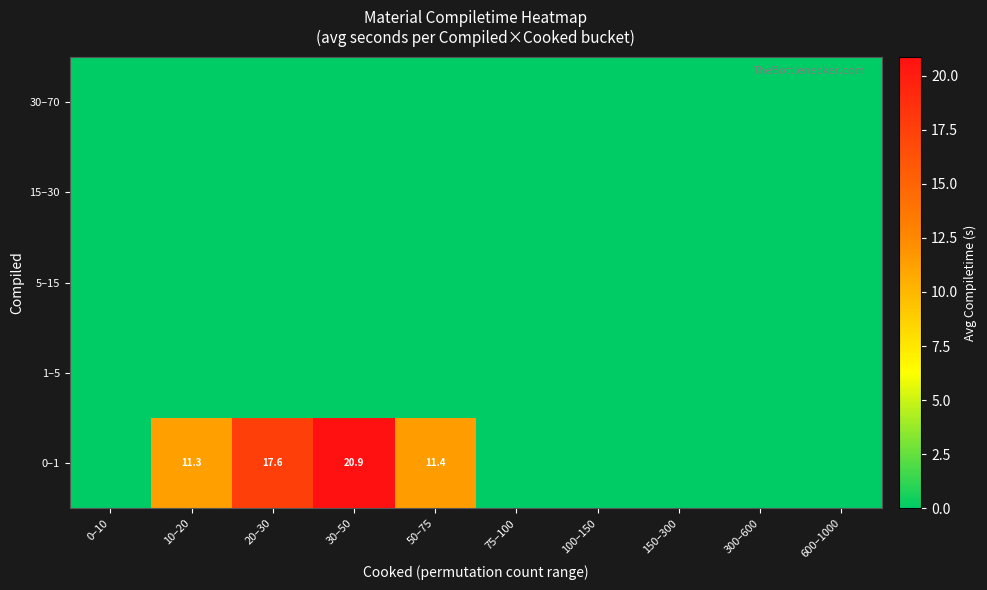

How many data points does each series have?

10